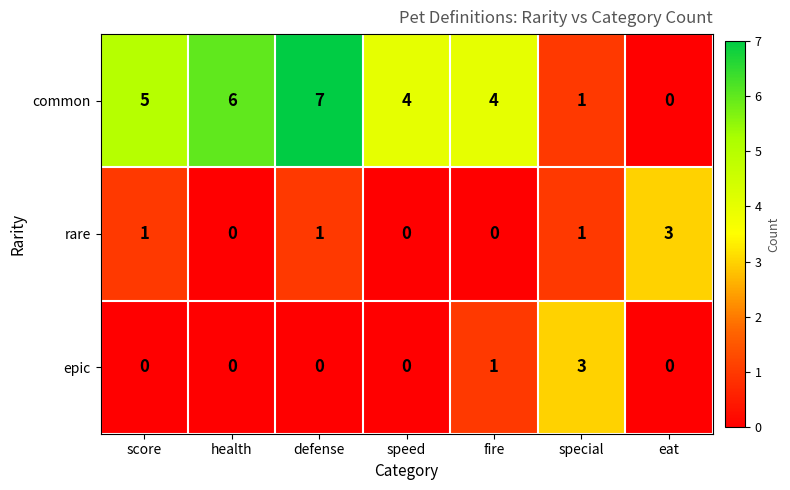

Count the epic values in the range 0 to 1.

6